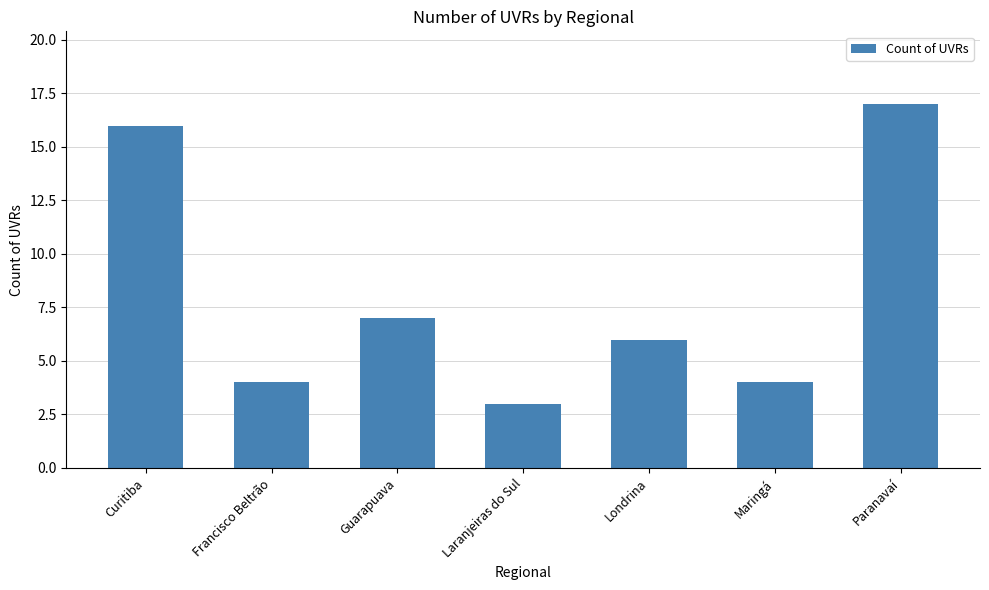

Which category has the lowest value across all series?

Laranjeiras do Sul